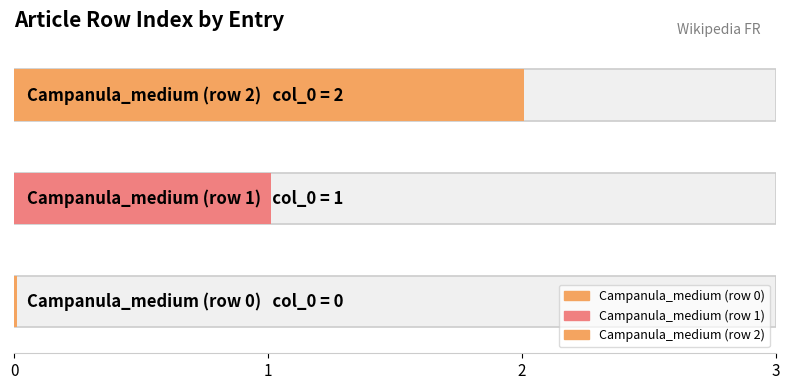

Reading left to right, list all the values displayed in this chart.

0	1	2